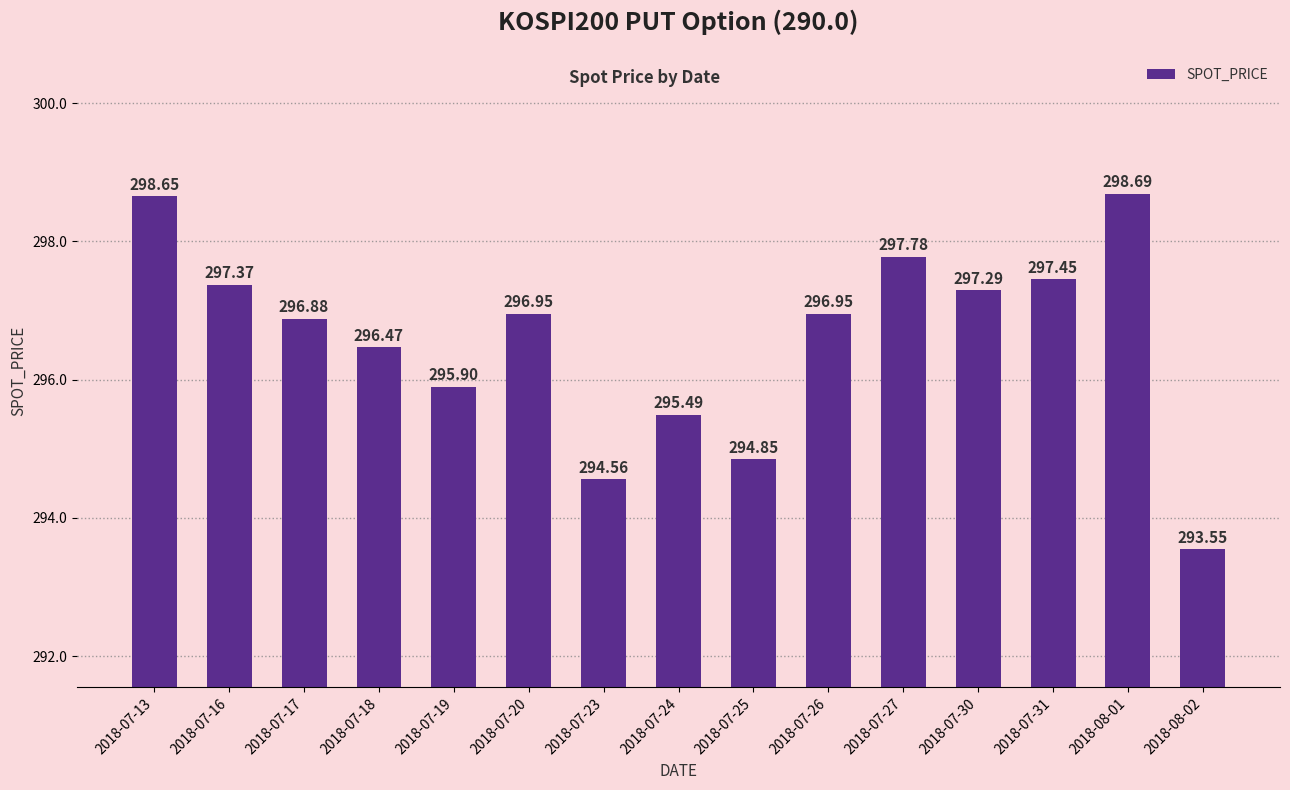

What is the minimum value shown in the chart?

293.6